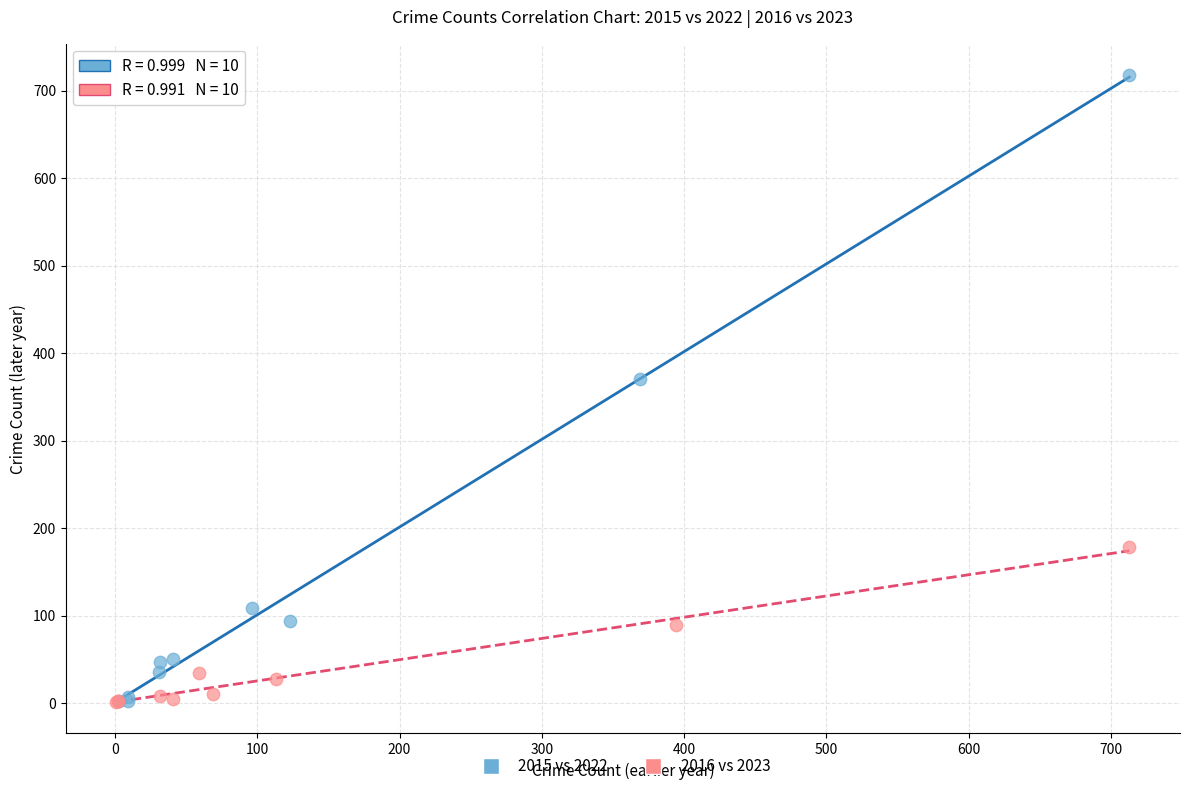

Which series has the widest spread of Y values?

2015 vs 2022